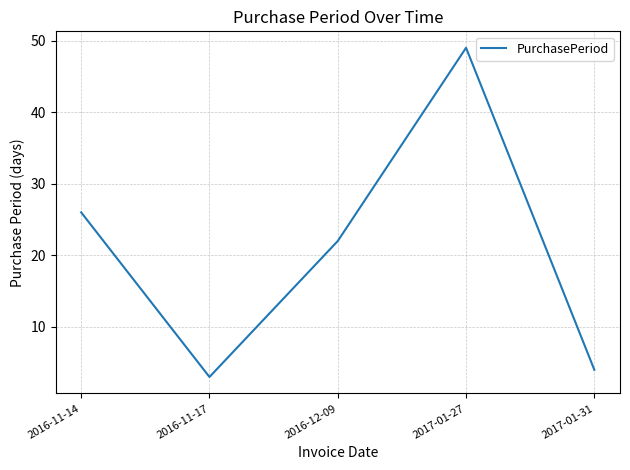

Reading right to left, extract all data points from this chart.

4	49	22	3	26